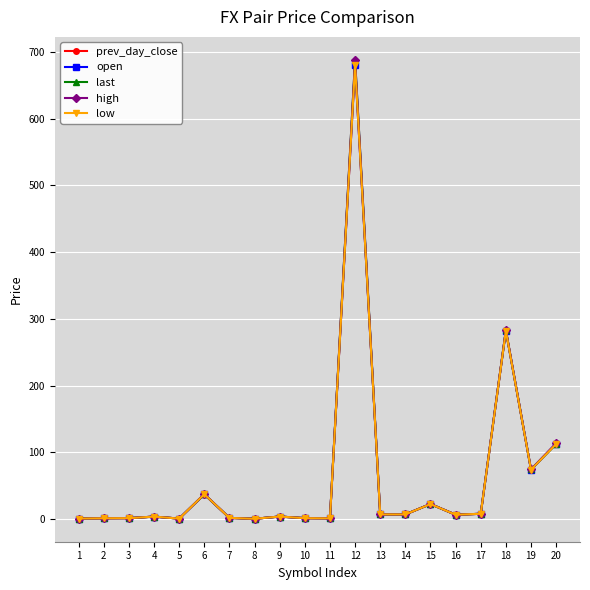

Is the value of high at 11 greater than the value of last at 19?

No